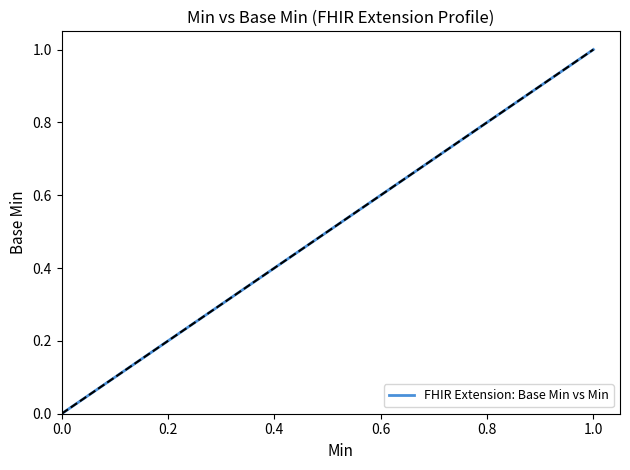

Is it true that the value at 0.0 is 0?

False